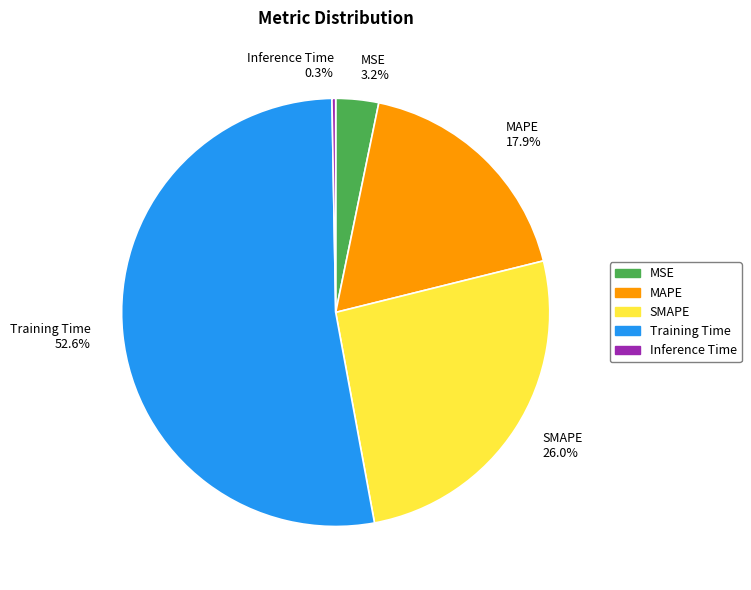

Is it true that MSE is 3% of the pie?

True